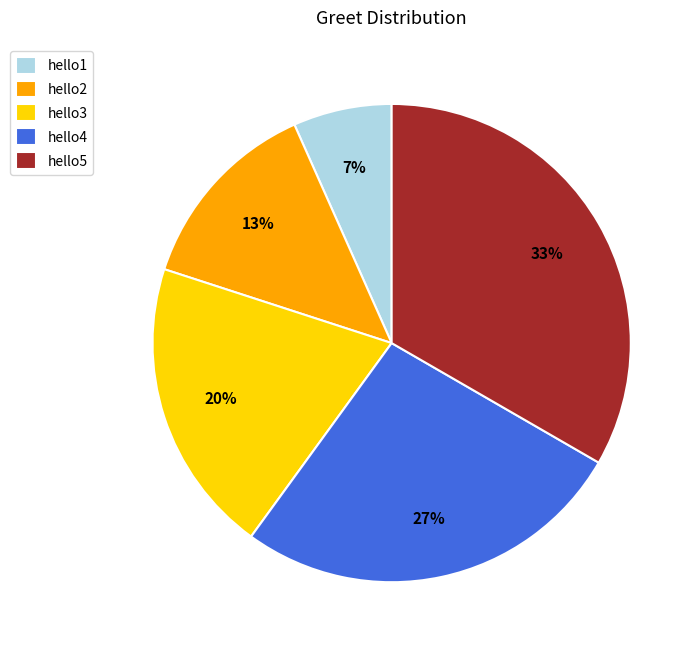

Which has a higher value, hello1 or hello2?

hello2